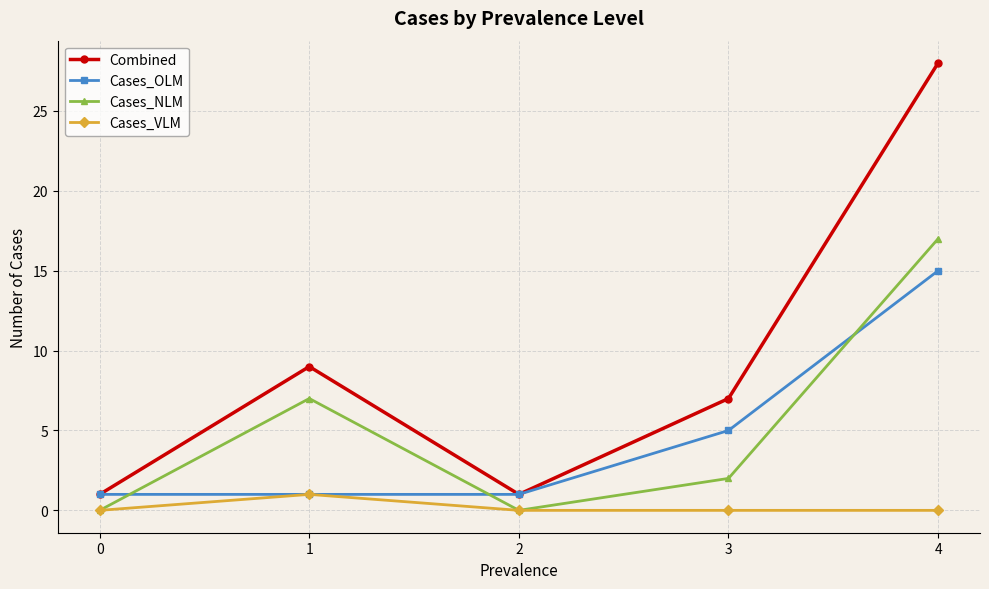

How many lines are shown in the chart?

4